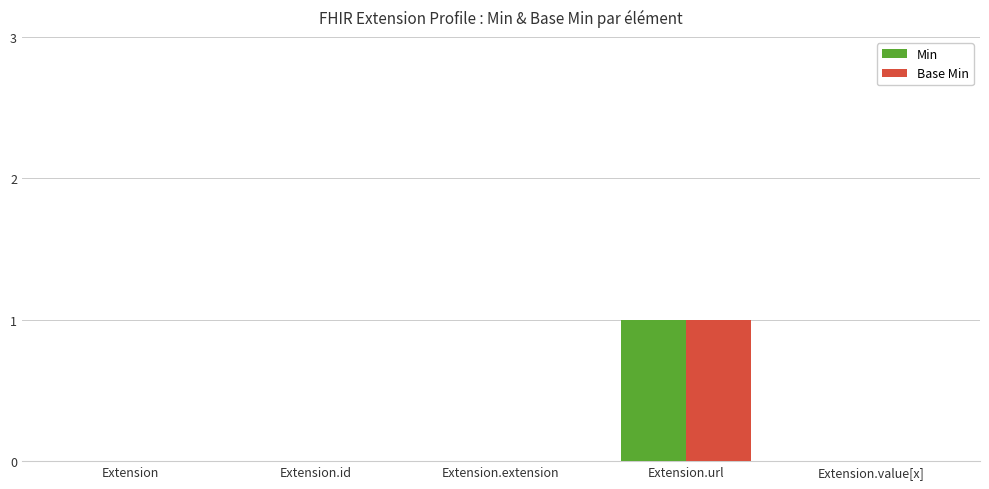

Reading left to right, extract all data points from this chart.

Min: 0	0	0	1	0
Base Min: 0	0	0	1	0